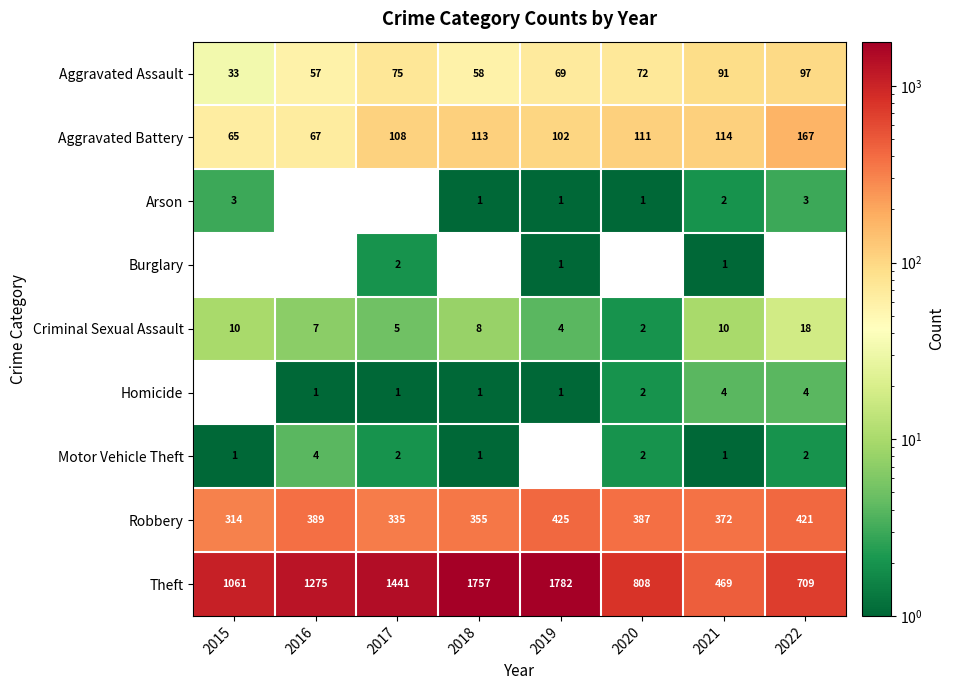

List the labels in order of Theft value, smallest first.

2021, 2022, 2020, 2015, 2016, 2017, 2018, 2019